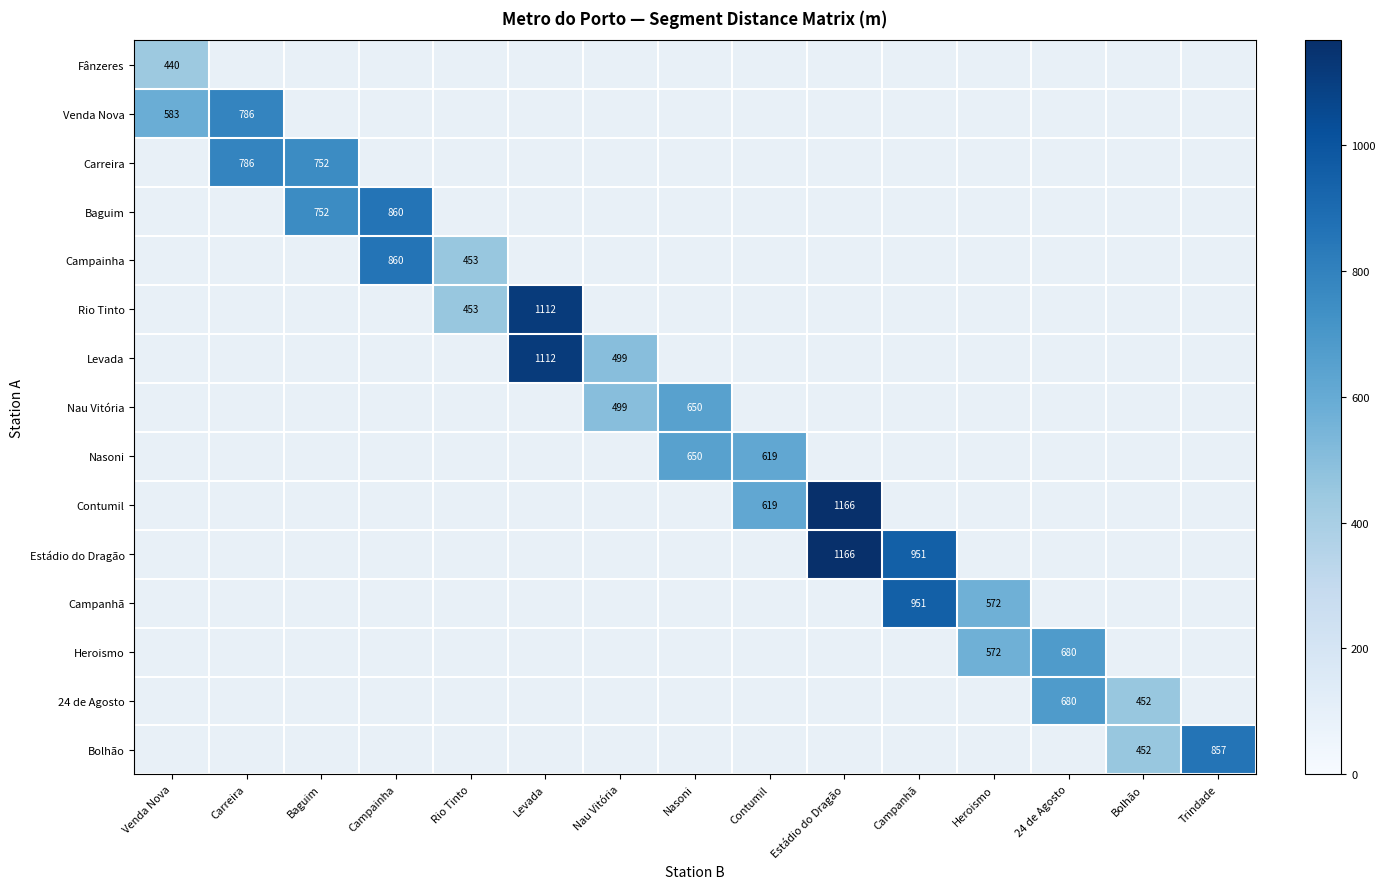

At how many categories does at least one series exceed 1137?

1